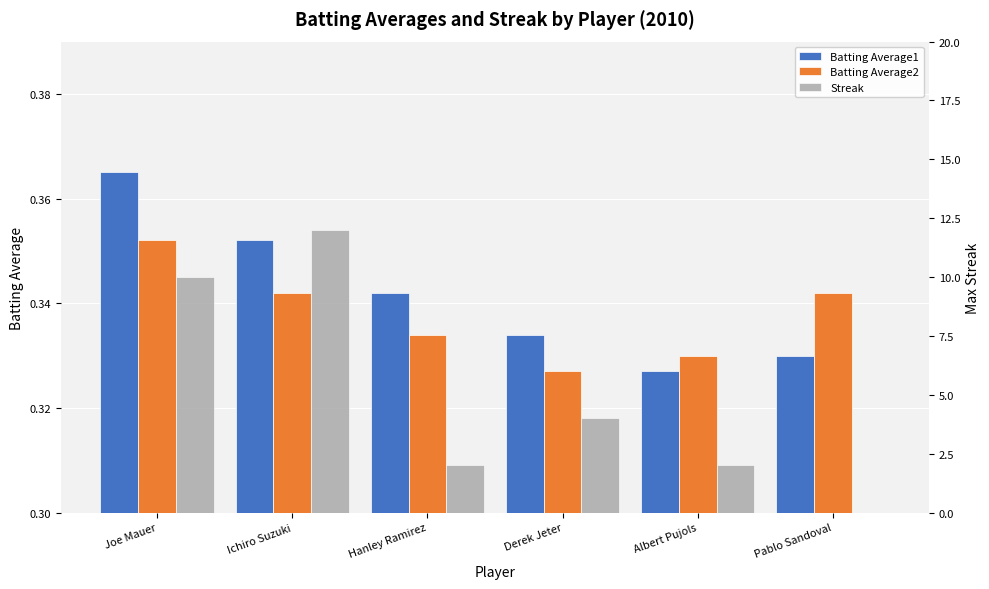

Which label corresponds to the smallest value in the chart?

Pablo Sandoval